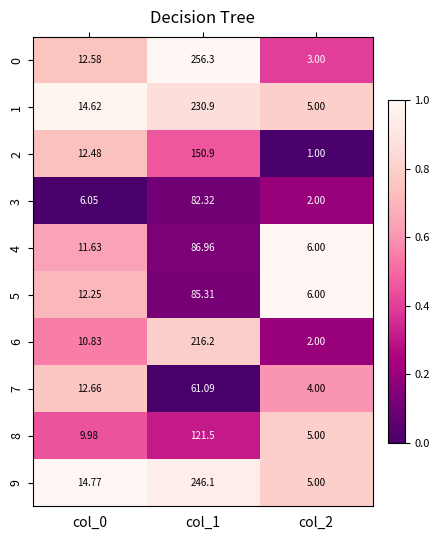

Is the value of 7 at col_2 greater than the value of 5 at col_0?

No